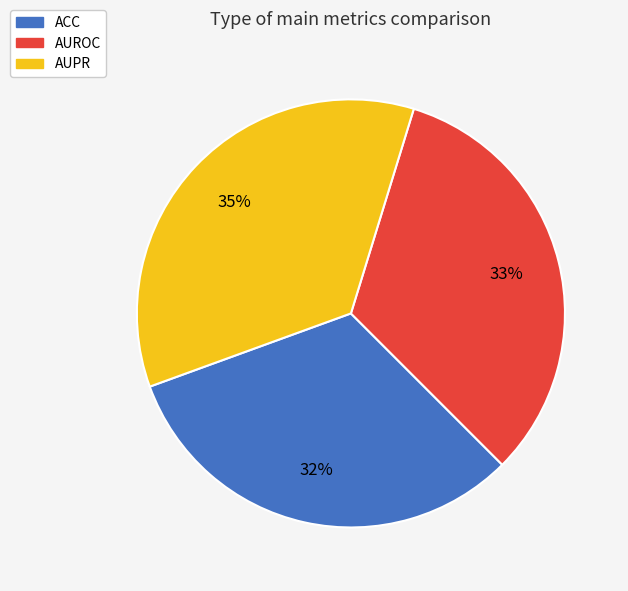

What is the smallest slice in the pie chart?

ACC